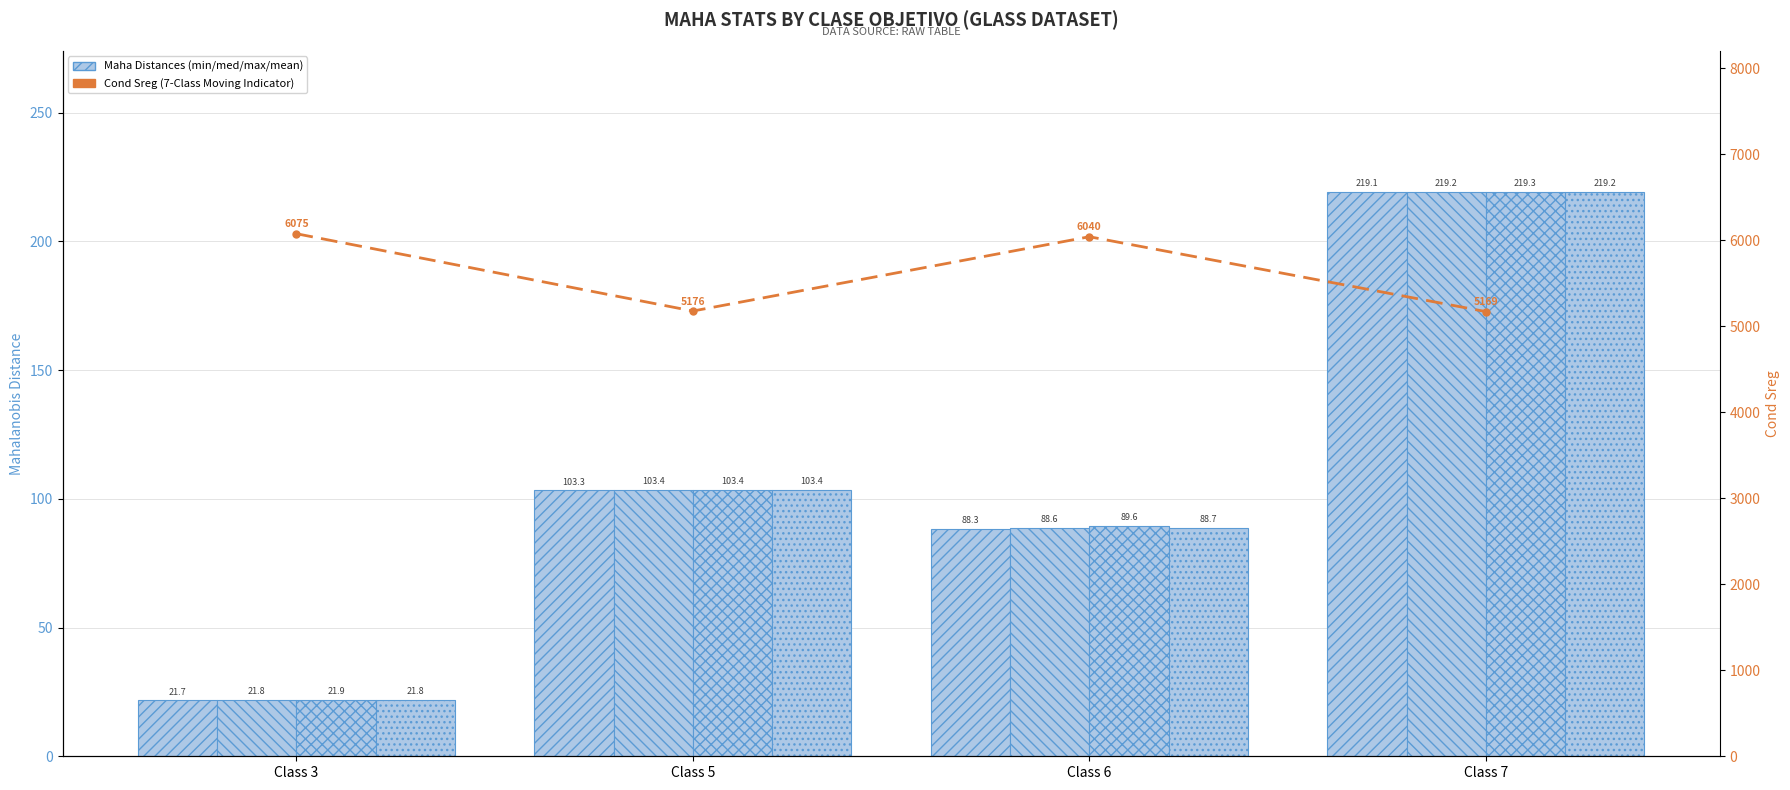

Reading left to right, what are all the values shown in this chart?

maha_min: 21.7	103.3	88.3	219.1
maha_med: 21.8	103.4	88.6	219.2
maha_max: 21.9	103.4	89.6	219.3
maha_mean: 21.8	103.4	88.7	219.2
maha_cond_Sreg: 6074.7	5175.9	6039.7	5169.4